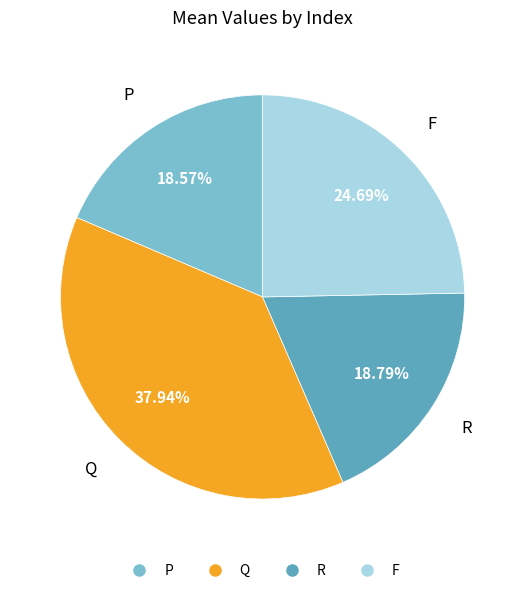

Do Q and P together represent more than half of the pie?

Yes